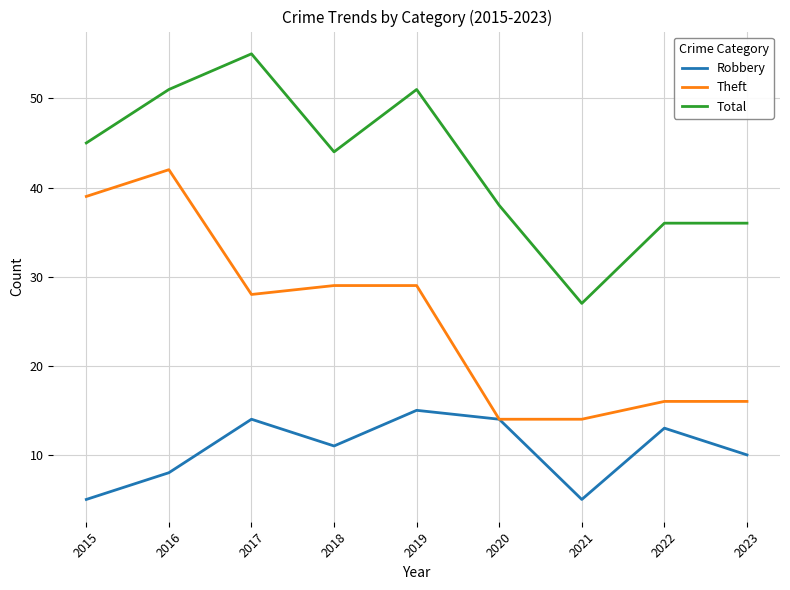

True or false: Theft and Total cross at least once.

False